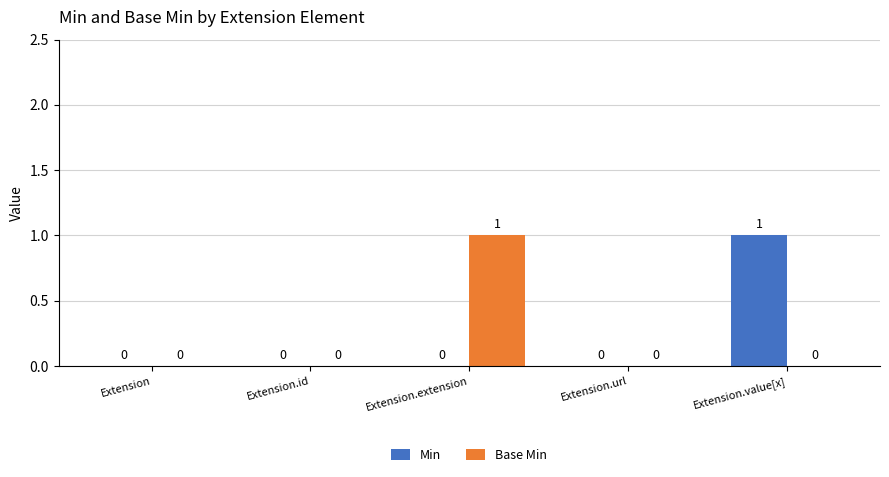

The Base Min series shows 1 at Extension.value[x]. True or false?

False